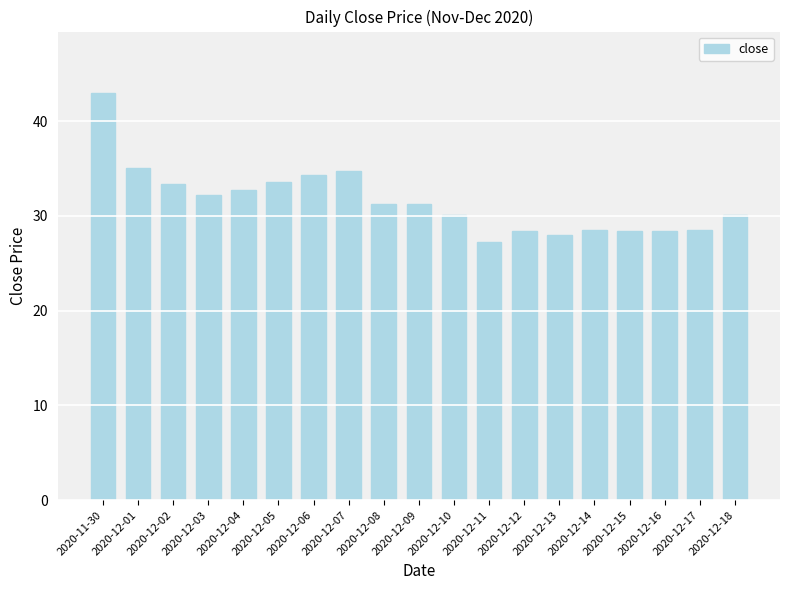

How many values are below 31?

9